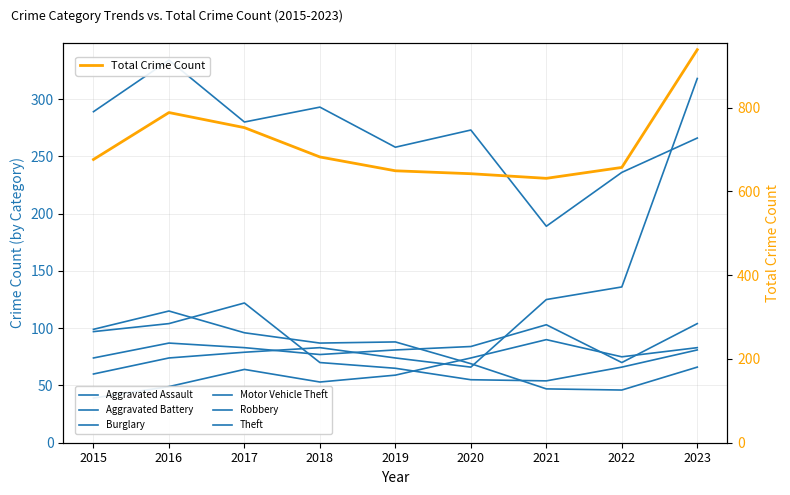

True or false: Theft and Robbery cross at least once.

False